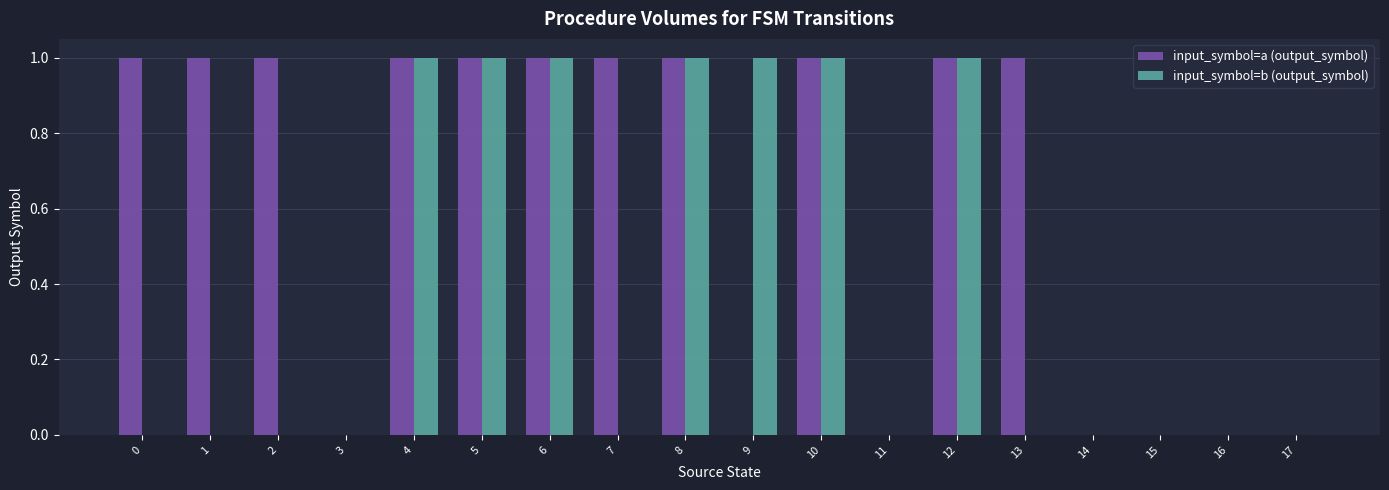

Reading left to right, list all the values displayed in this chart.

input_symbol=a (output_symbol): 1	1	1	0	1	1	1	1	1	0	1	0	1	1	0	0	0	0
input_symbol=b (output_symbol): 0	0	0	0	1	1	1	0	1	1	1	0	1	0	0	0	0	0